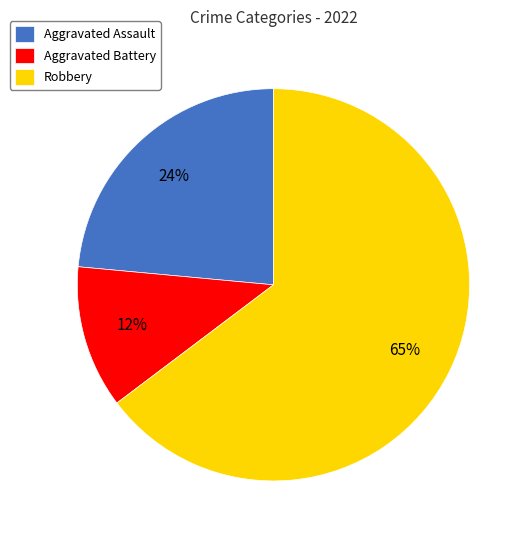

What is the majority slice?

Robbery